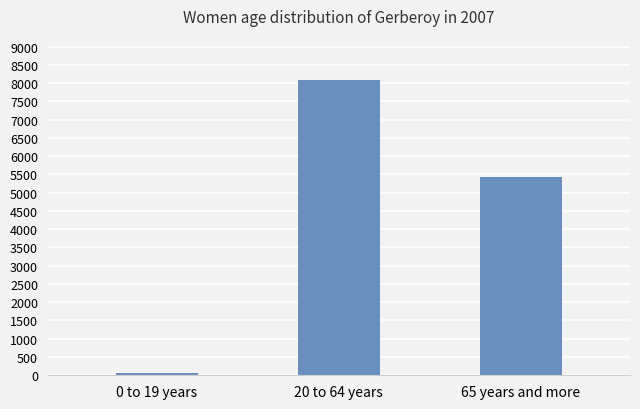

How many data points are less than 5438?

1